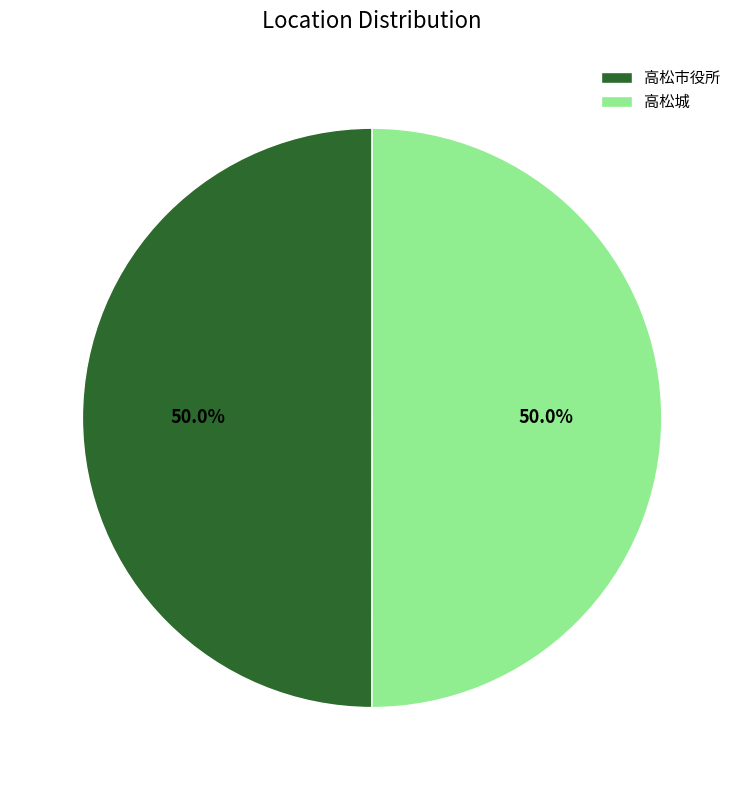

The 高松城 slice represents 50% of the pie. True or false?

True